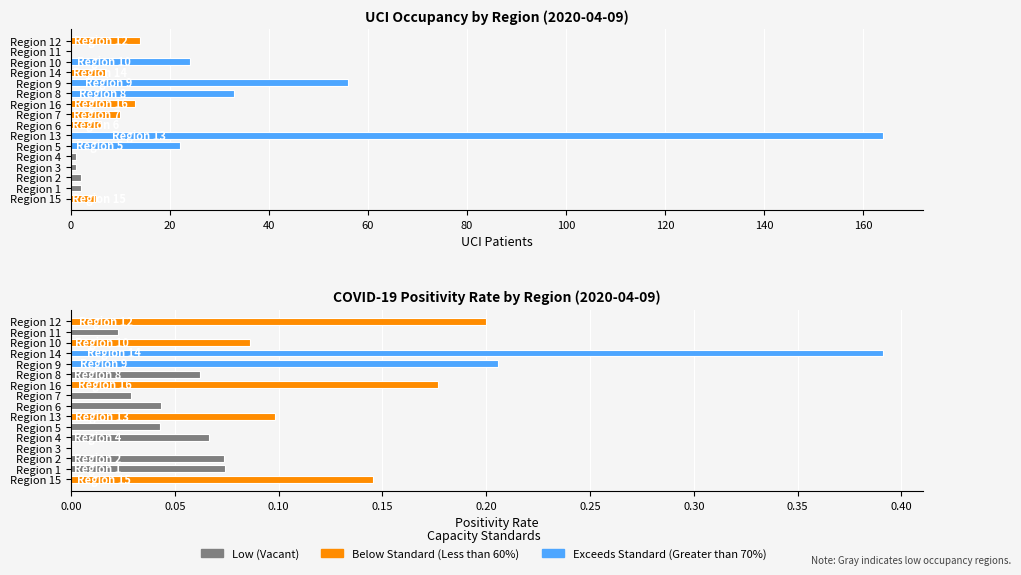

What is the label of the 3rd bar from the right?

Region 10